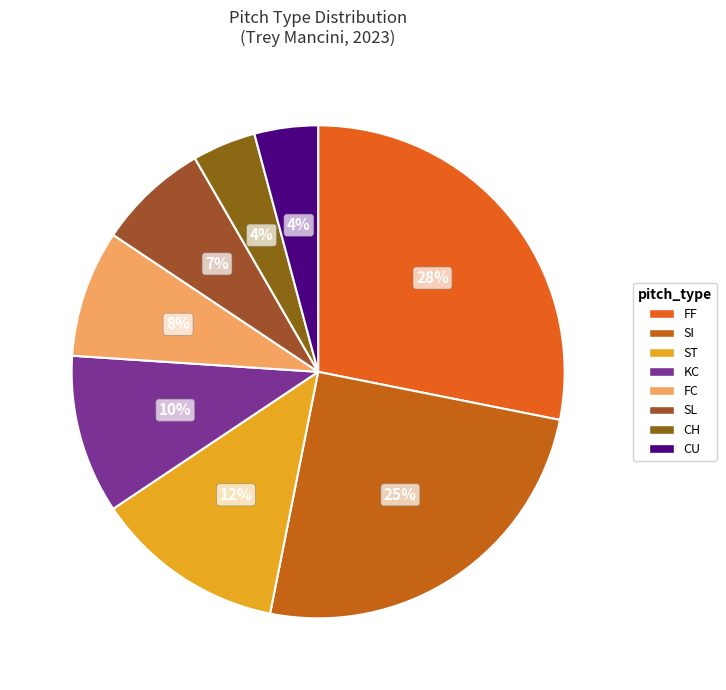

How many segments does this pie chart have?

8